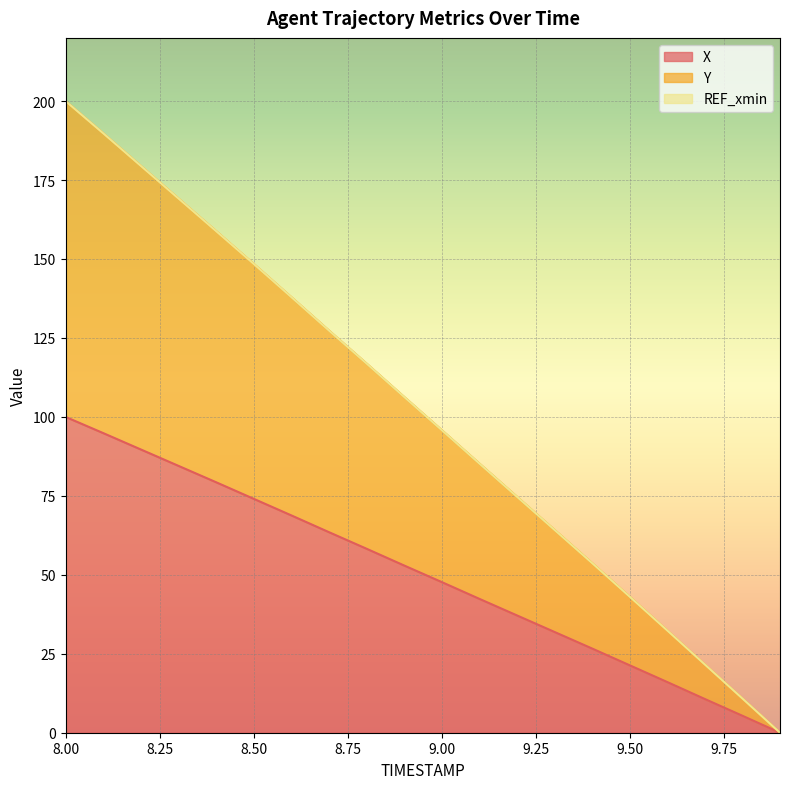

List the labels in order of X value, smallest first.

9.9, 9.8, 9.7, 9.6, 9.5, 9.4, 9.3, 9.2, 9.1, 9.0, 8.9, 8.8, 8.7, 8.6, 8.5, 8.4, 8.3, 8.2, 8.1, 8.0